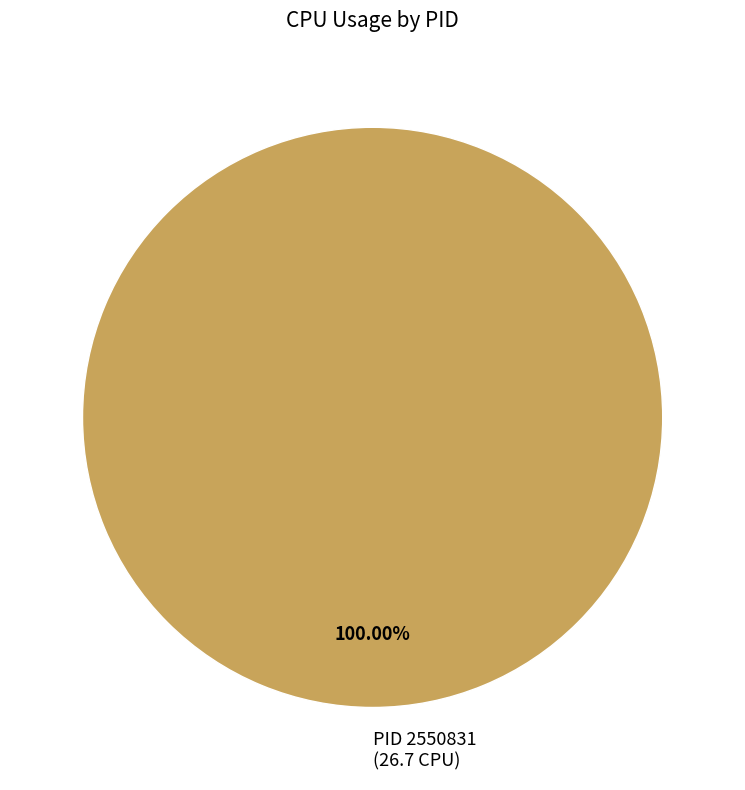

Rank the categories by value from lowest to highest.

PID 2550831 (26.7 CPU)